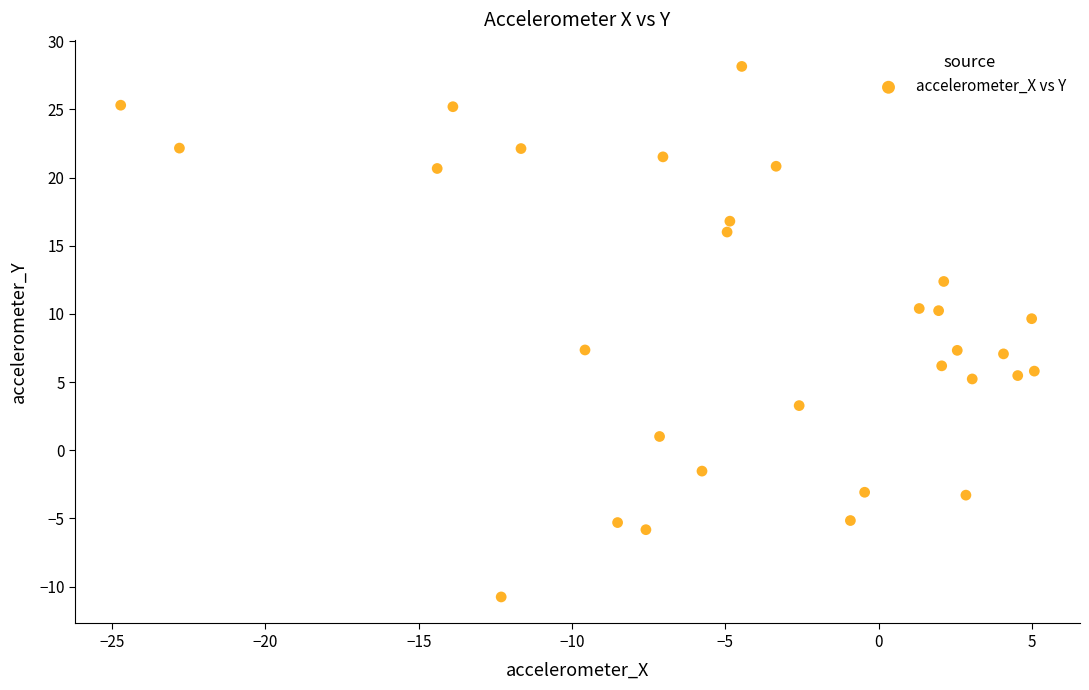

What is the range of X values (max minus min)?

29.8